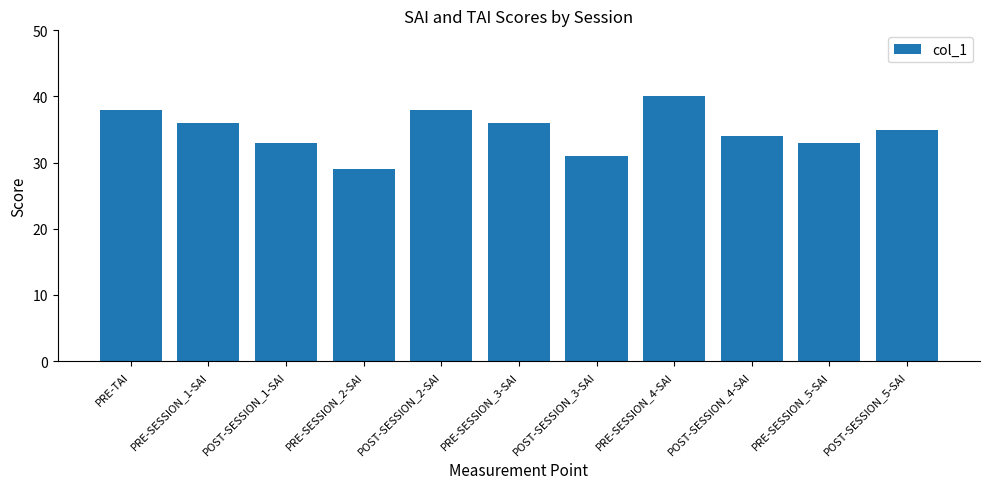

What is the ratio of the value at POST-SESSION_2-SAI to the value at PRE-SESSION_3-SAI?

1.1